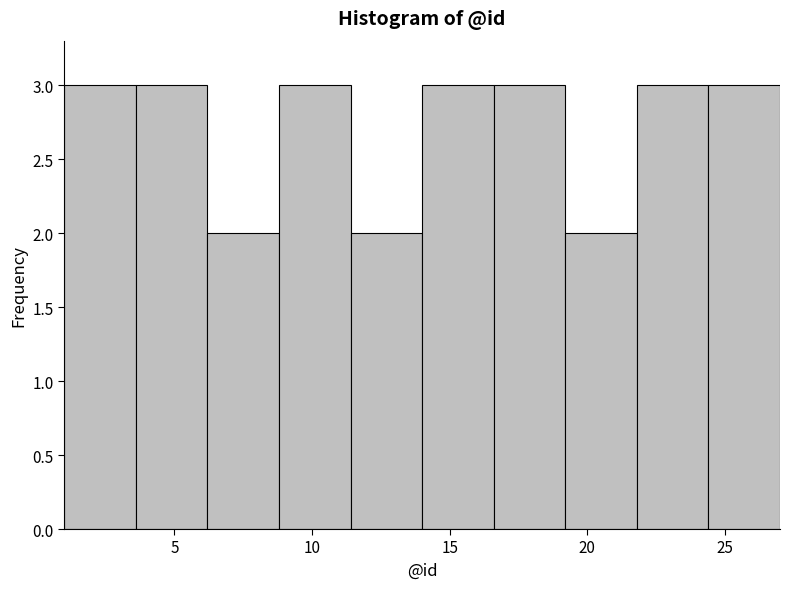

Reading left to right, transcribe this chart: for each bar, give the range it covers on the x-axis and its height. Neither the bar edges nor the heights are printed on the chart, so give them approximately, as read against the axes.

1.0 to 3.6: 3
3.6 to 6.2: 3
6.2 to 8.8: 2
8.8 to 11.4: 3
11.4 to 14.0: 2
14.0 to 16.6: 3
16.6 to 19.2: 3
19.2 to 21.8: 2
21.8 to 24.4: 3
24.4 to 27.0: 3